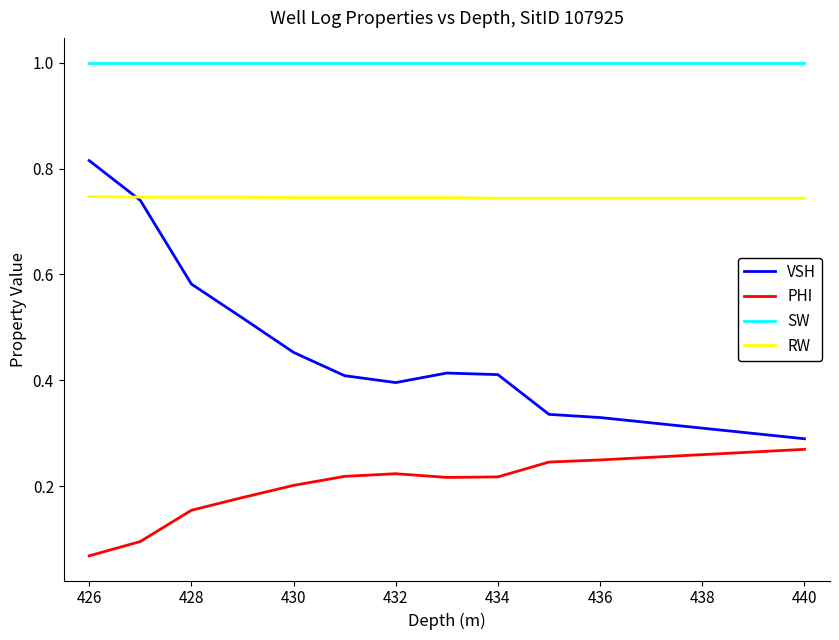

List the series in order of their overall mean, lowest first.

PHI, VSH, RW, SW